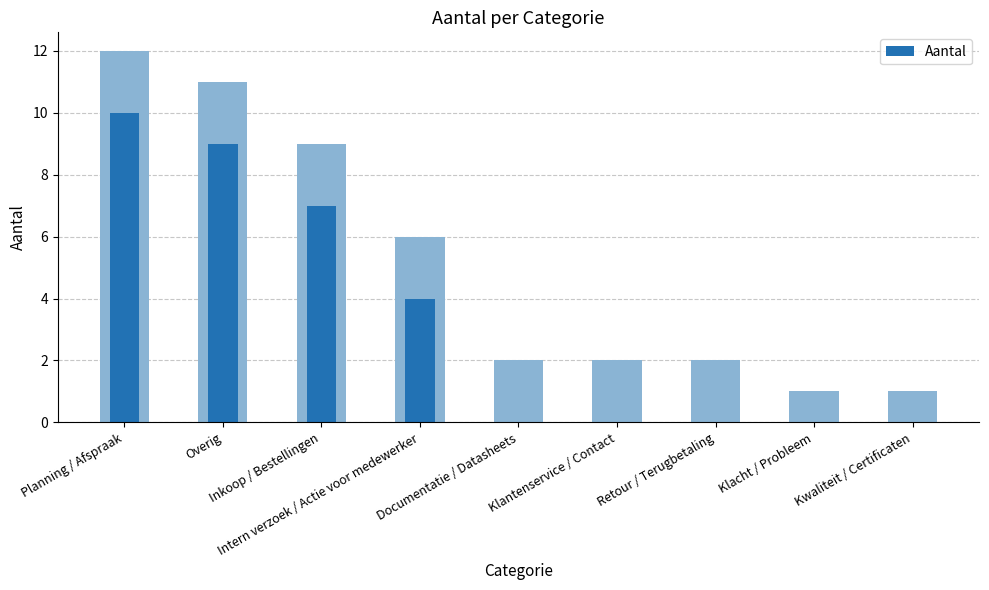

Reading left to right, extract all data points from this chart.

Planning / Afspraak=10	Overig=9	Inkoop / Bestellingen=7	Intern verzoek / Actie voor medewerker=4	Documentatie / Datasheets=0	Klantenservice / Contact=0	Retour / Terugbetaling=0	Klacht / Probleem=0	Kwaliteit / Certificaten=0